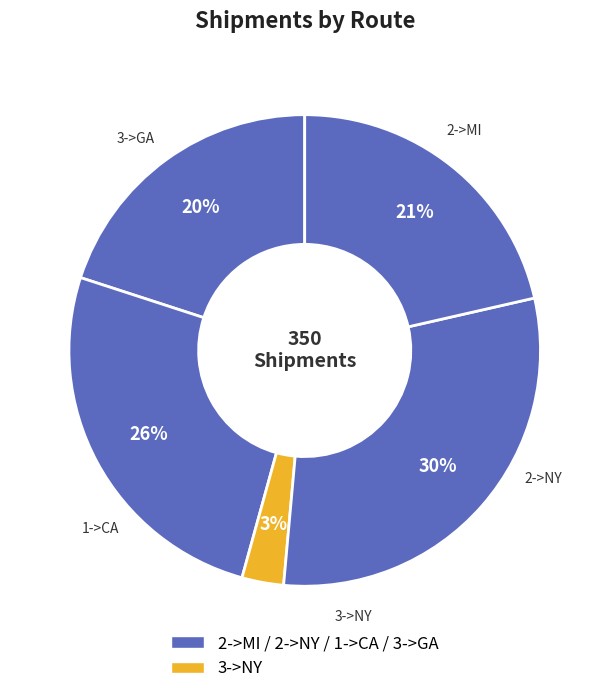

How many slices are in this pie chart?

5